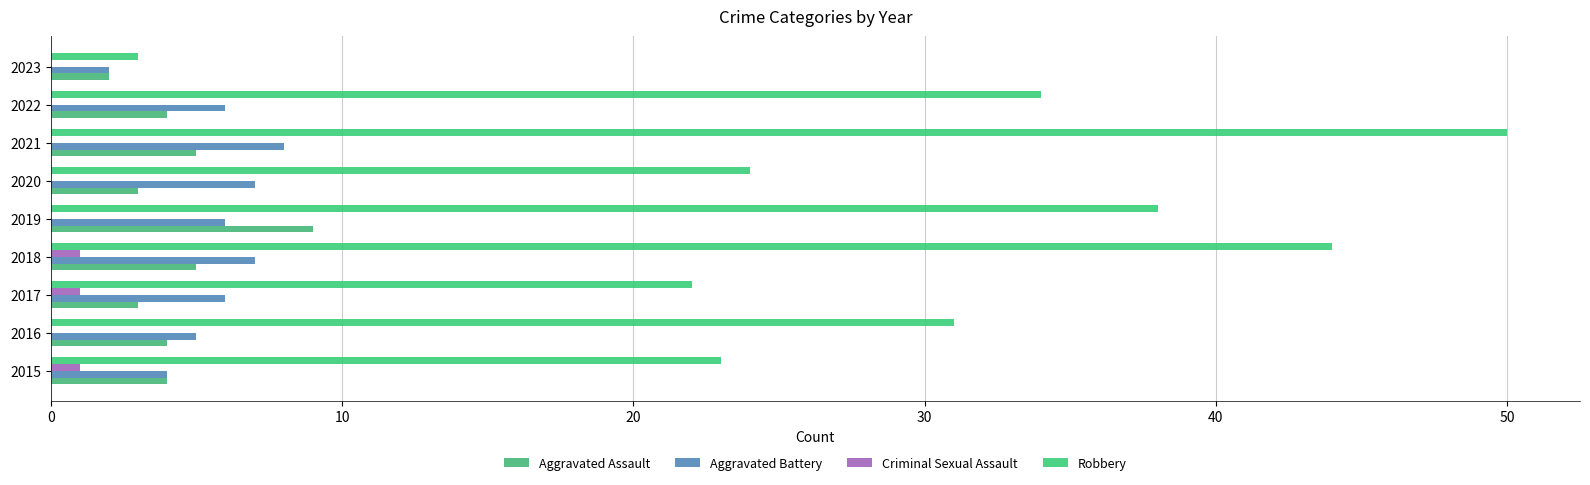

Count the Criminal Sexual Assault values in the range 0 to 1.

9